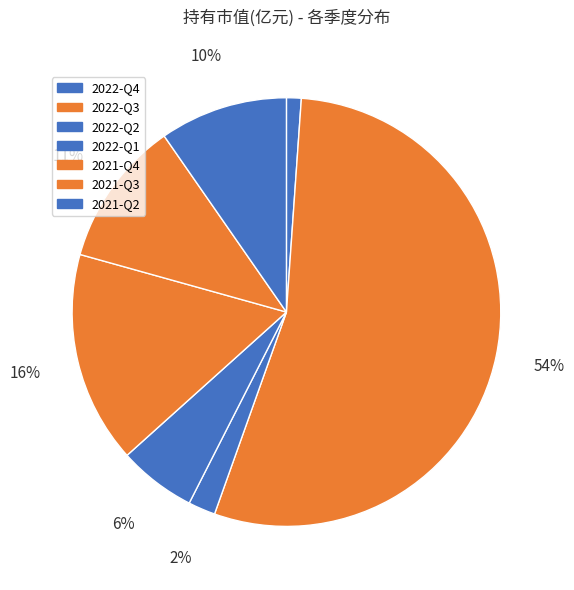

What is the ratio of the value at 2022-Q4 to the value at 2021-Q2?

0.1